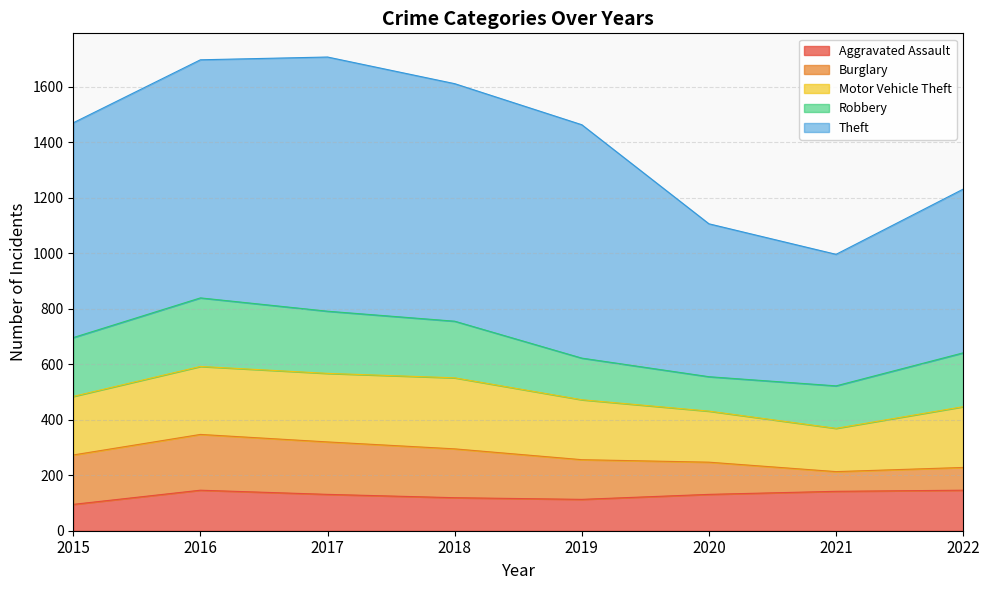

At 2018, list the series in order from smallest to largest.

Aggravated Assault, Burglary, Robbery, Motor Vehicle Theft, Theft